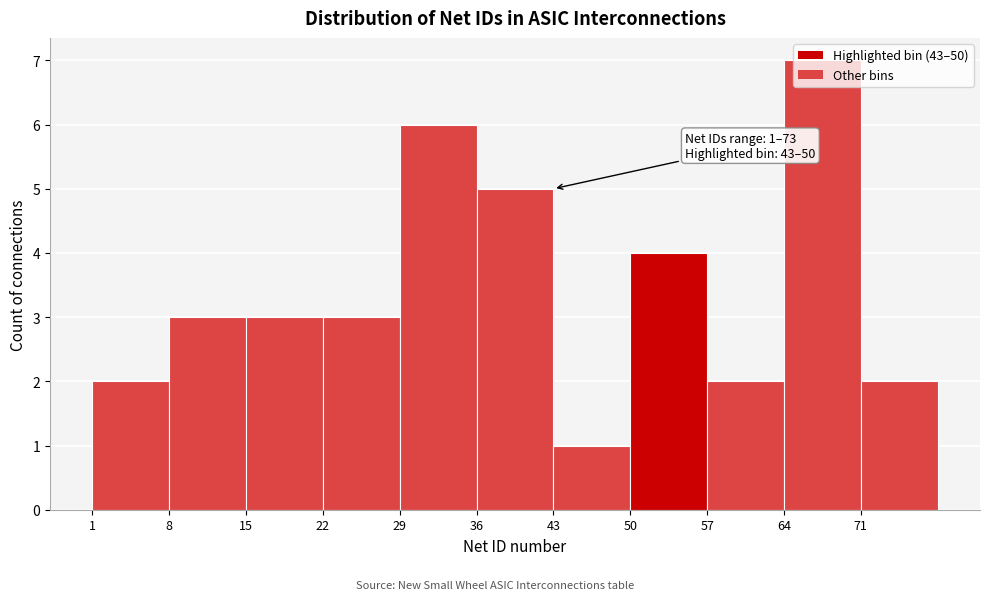

Which range on the x-axis has the tallest bar?

64 to 71